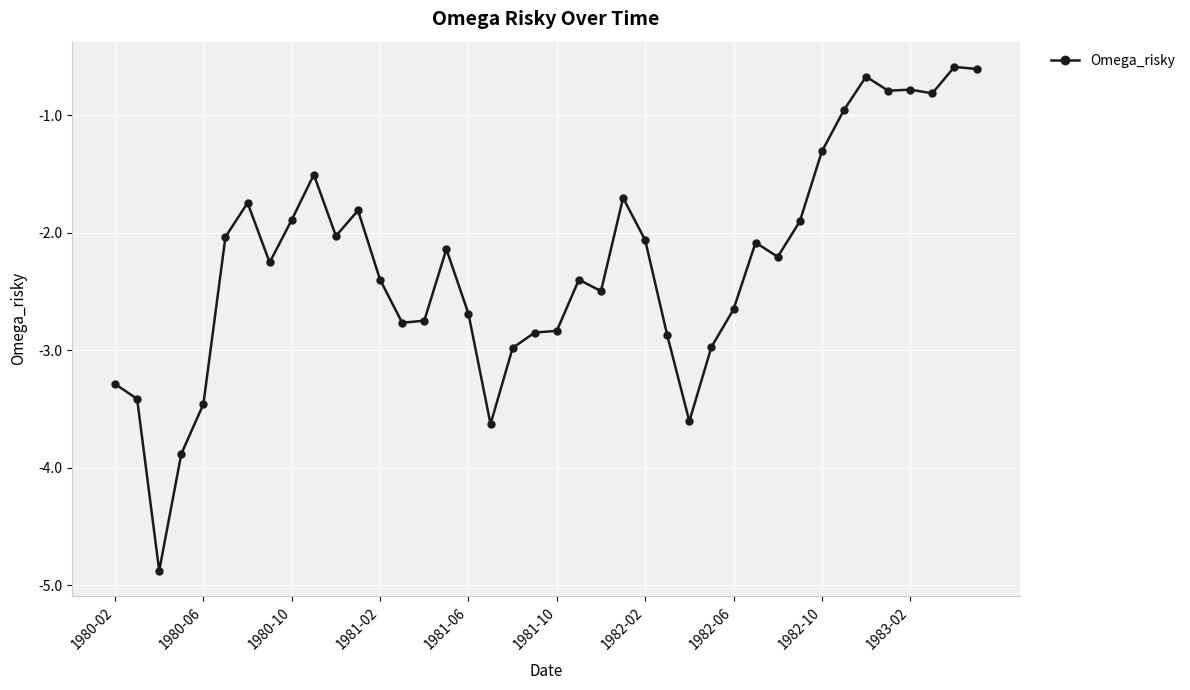

What is the difference between the second highest and second lowest values?

3.3